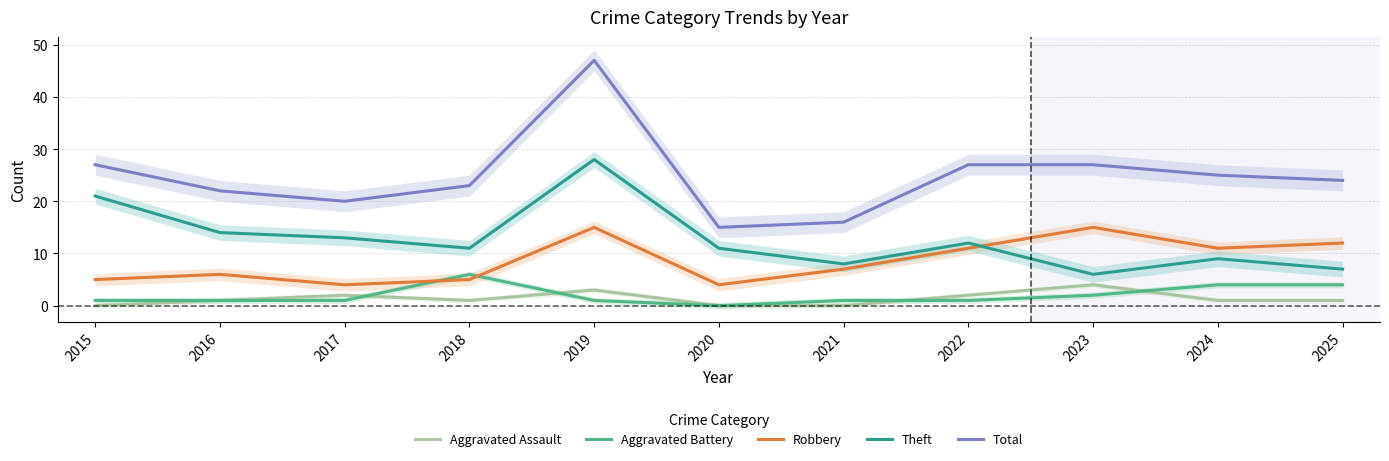

Which series has the largest total across all categories?

Total